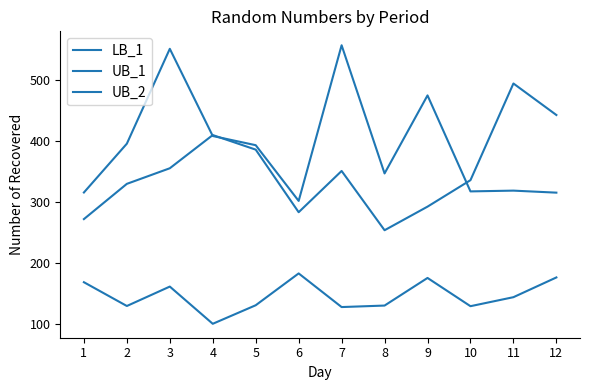

At which label does UB_2 reach its minimum?

4